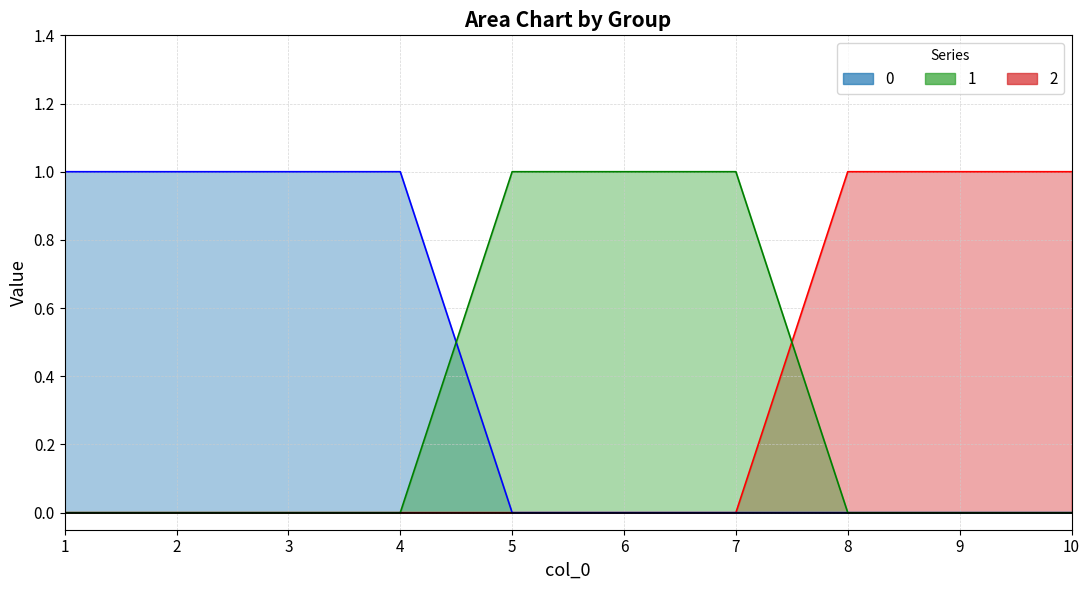

What are all the series names shown in the legend?

0, 1, 2